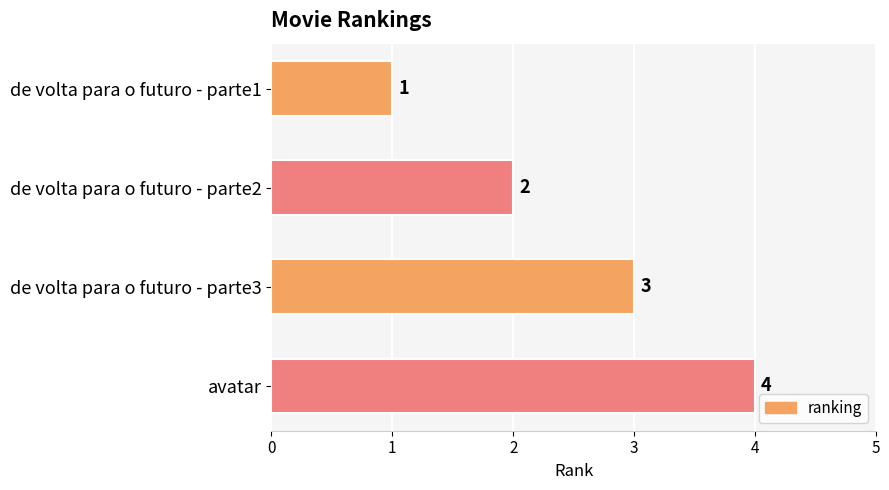

The chart shows a value of 3 at de volta para o futuro - parte2. True or false?

False